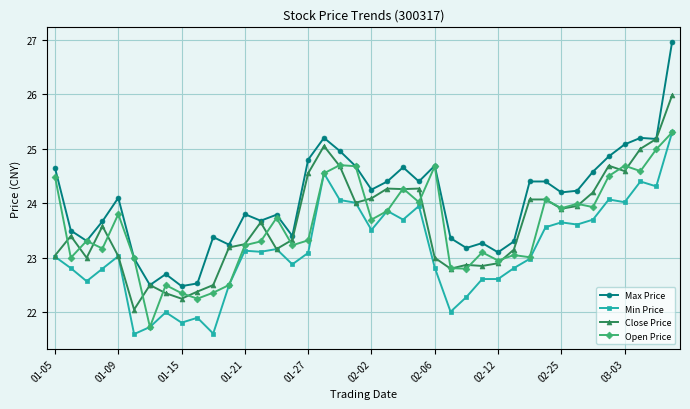

True or false: Close Price has more than 1 interior local peaks.

True